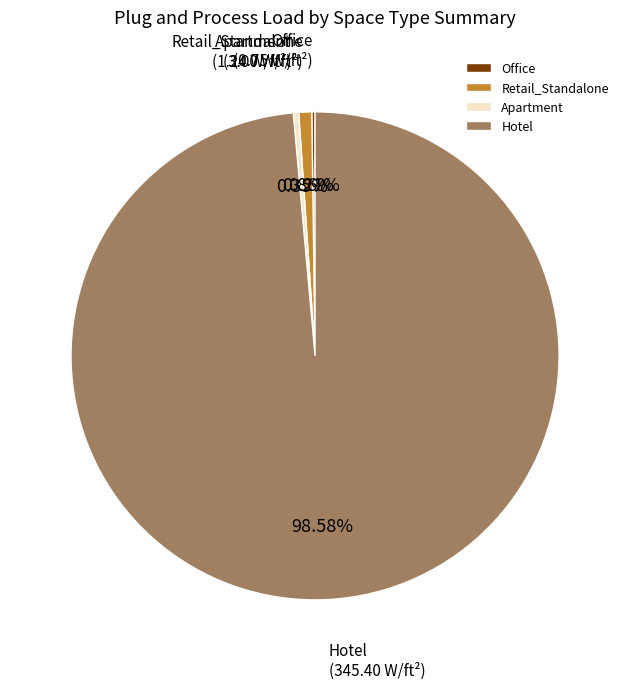

Which slice represents more than half of the pie?

Hotel